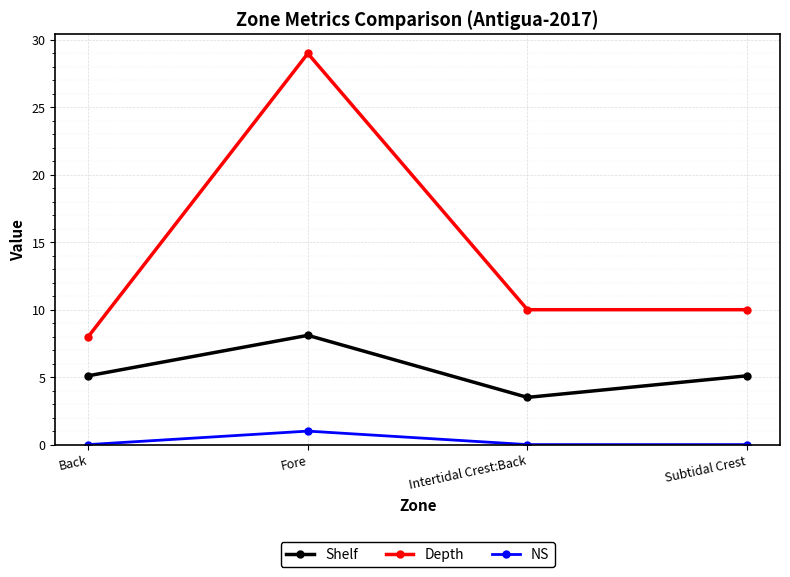

What is the highest value of the NS series?

1.0